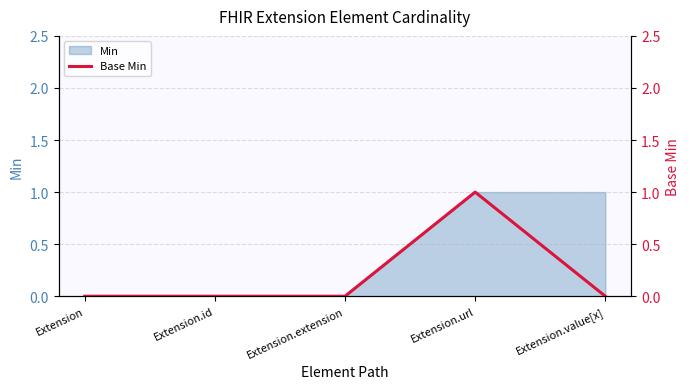

How many data points are above 0?

1